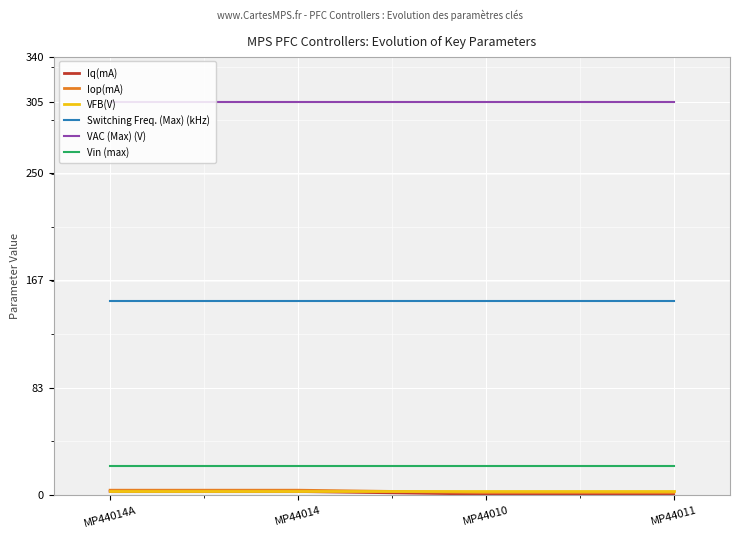

Is it true that Switching Freq. (Max) (kHz) equals 43.6 at MP44010?

False